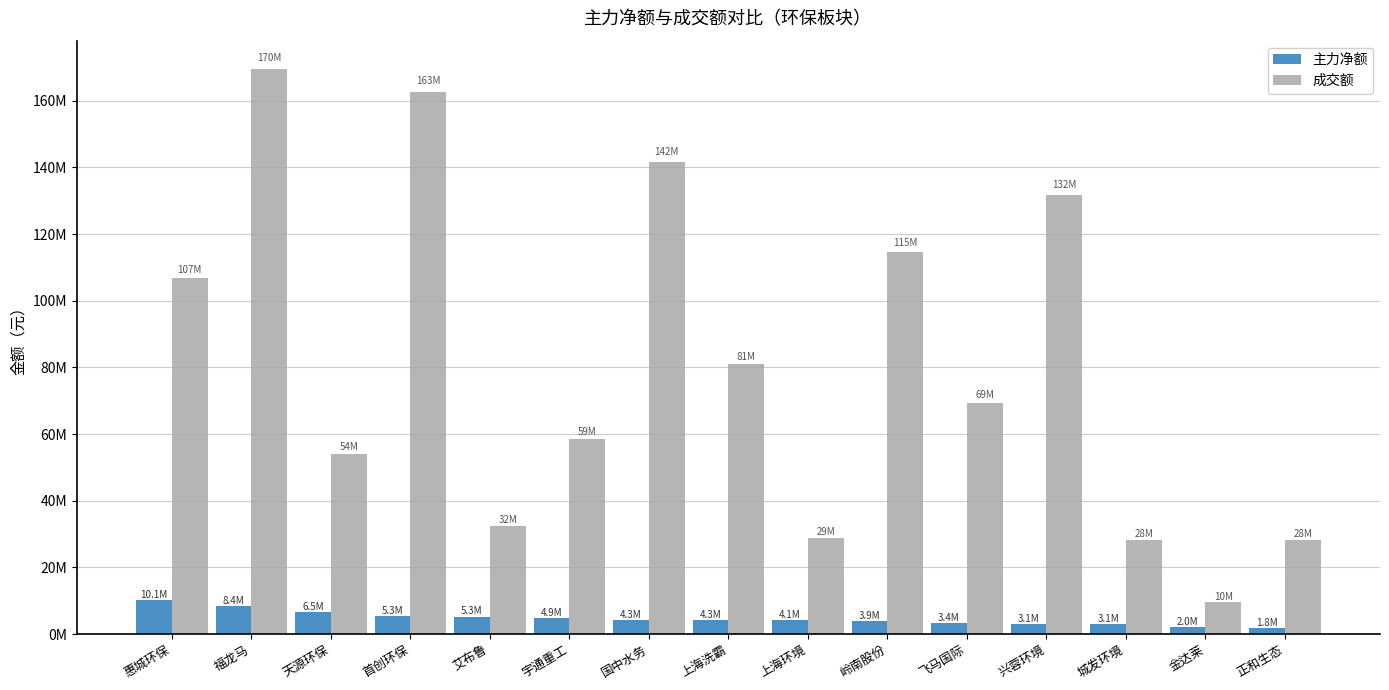

Are the bars grouped side by side (vs. stacked)?

Yes